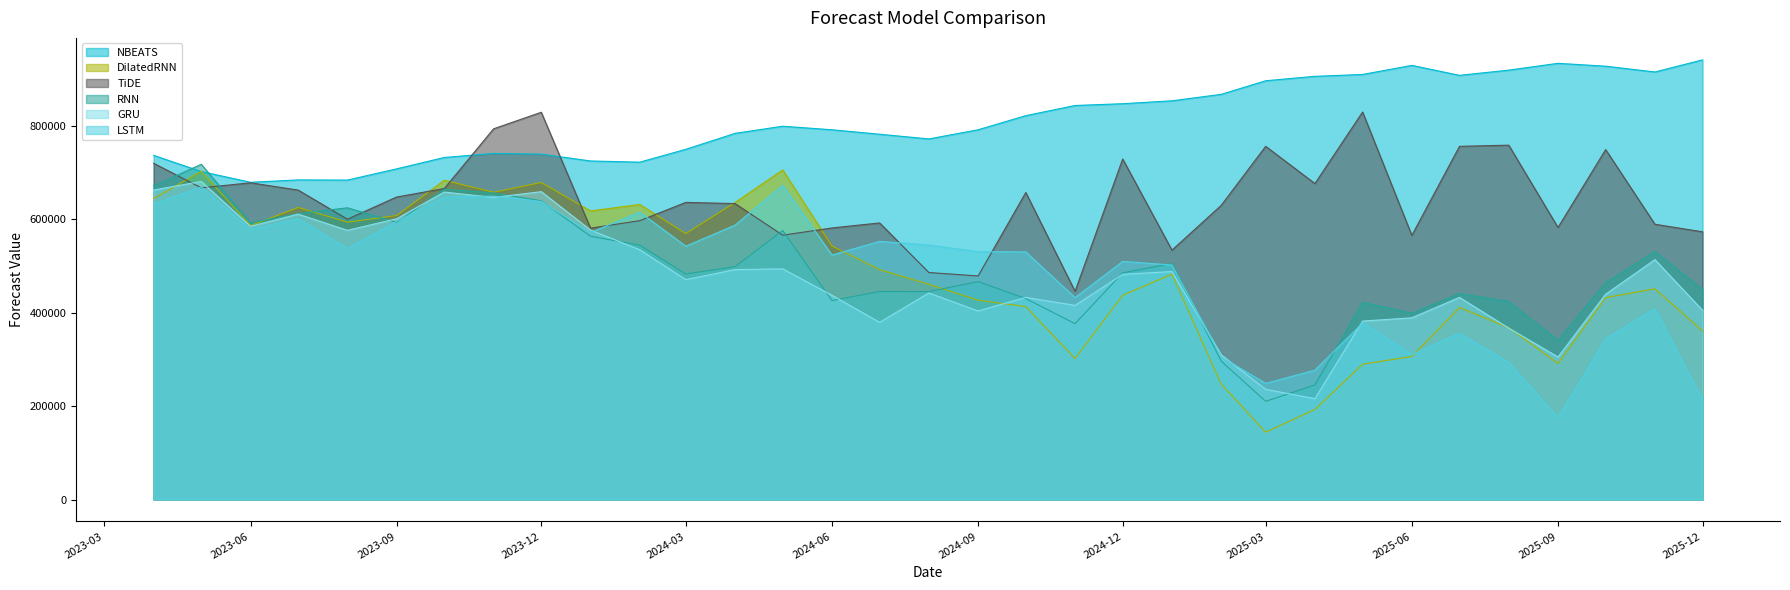

In NBEATS, how many points are lower than both neighbors (excluding endpoints)?

6